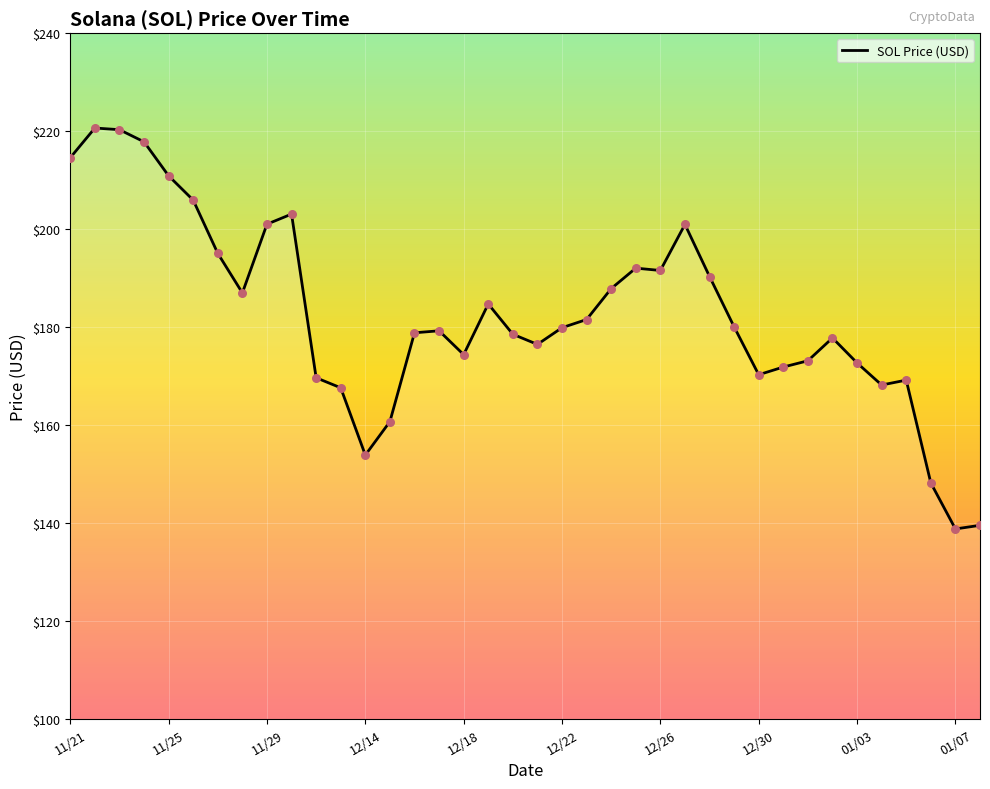

What is the difference between the maximum and minimum values?

81.8